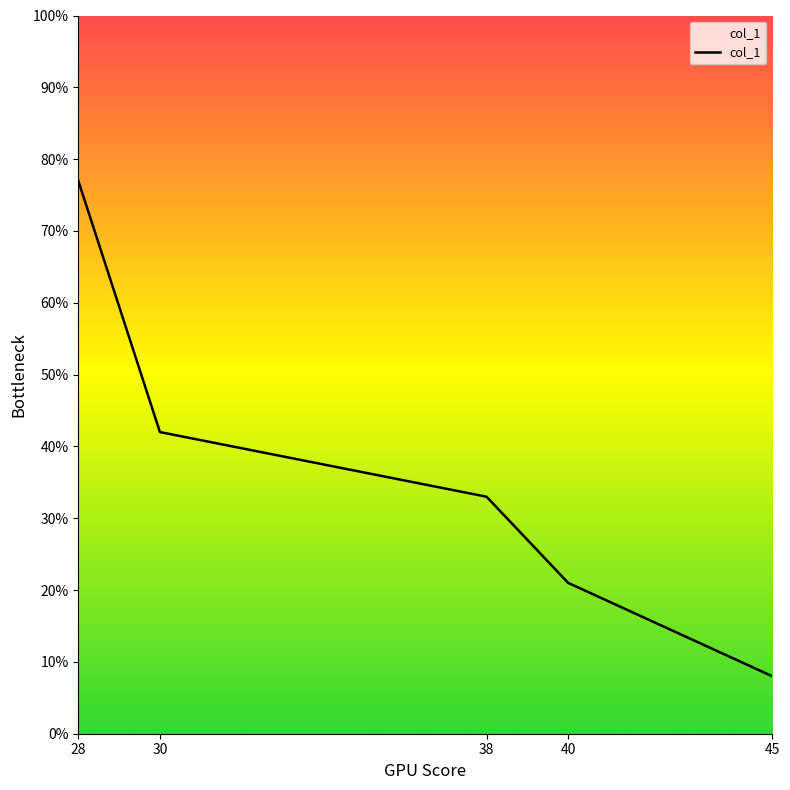

What is the sum of the values at 38 and 28?

110